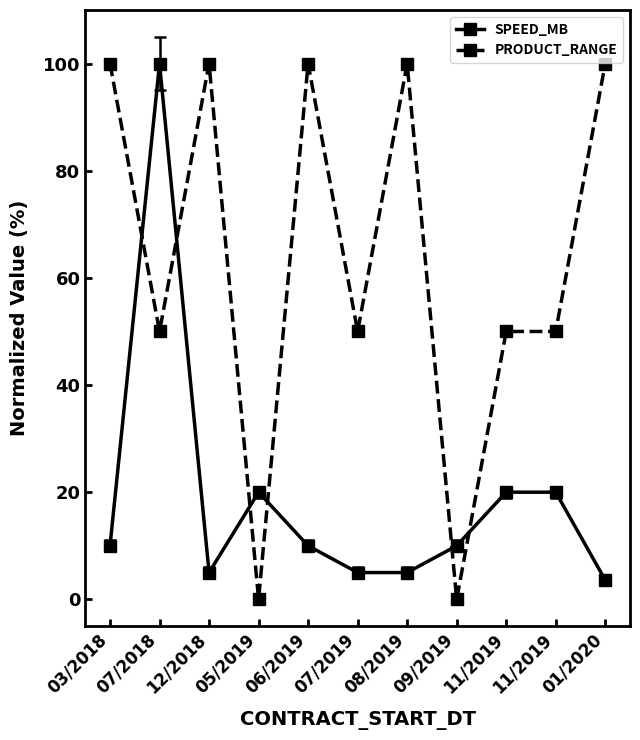

The value of PRODUCT_RANGE at 01/2020 is 163.5. True or false?

False